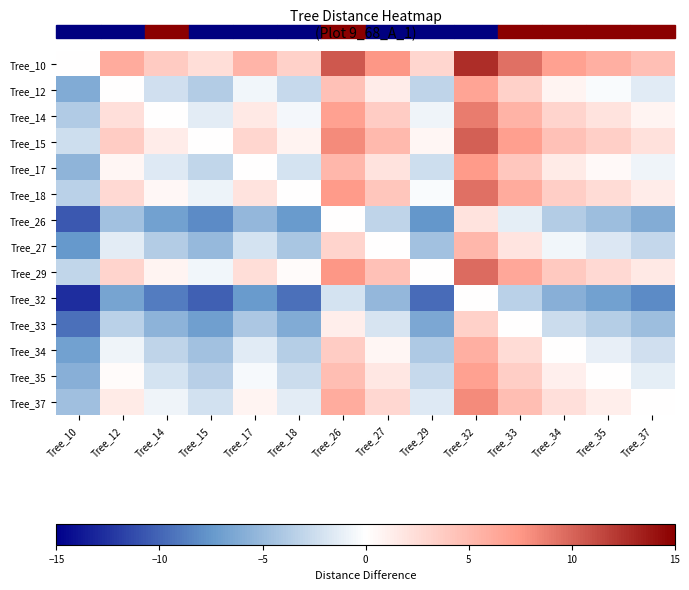

At which category is the sum across all series the highest?

Tree_32